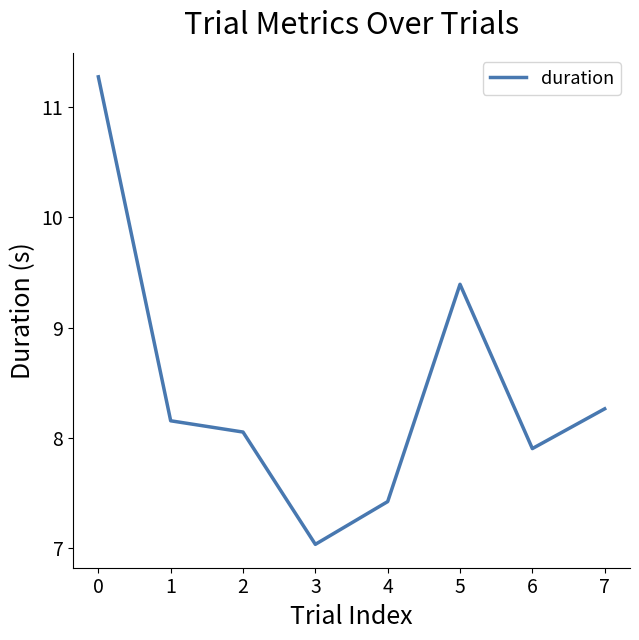

True or false: there are more than 0 points higher than both neighbors.

True